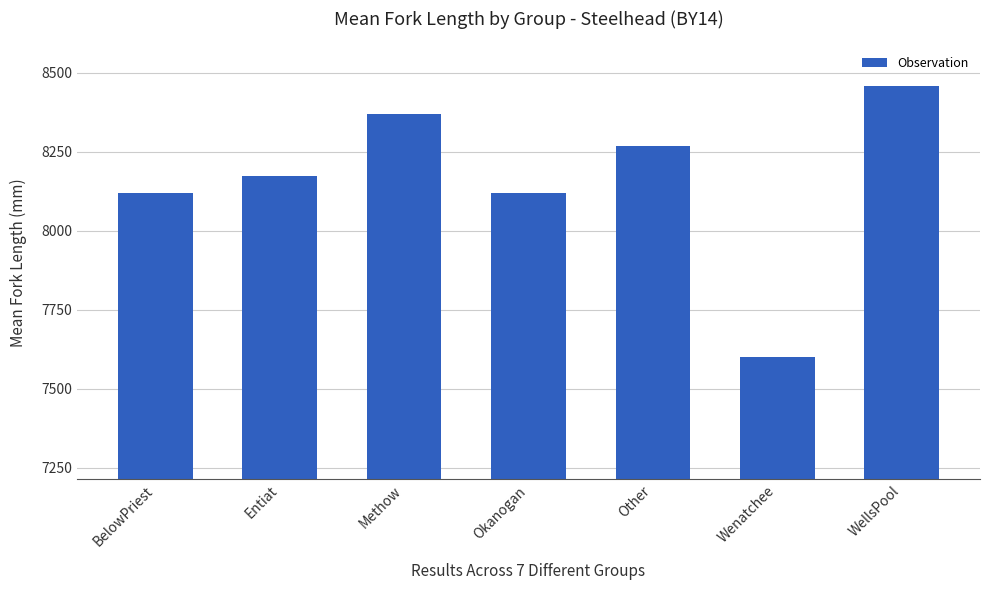

What is the minimum value shown in the chart?

7599